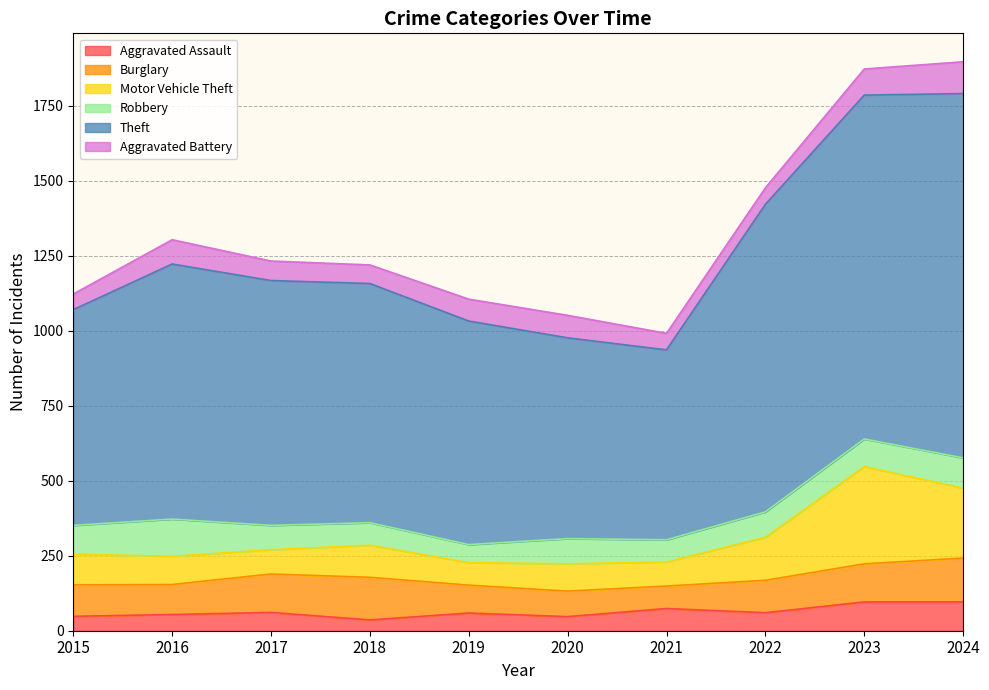

Which category has the lowest value across all series?

2018